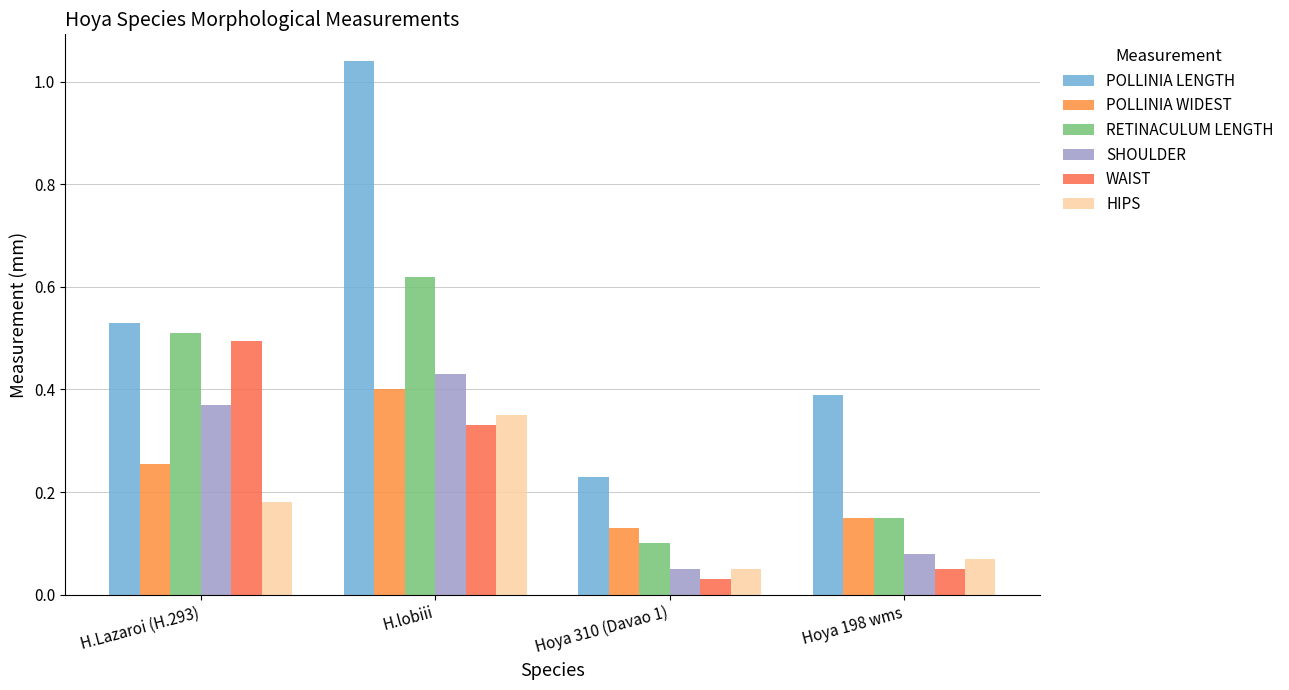

Which has a higher value, H.Lazaroi (H.293) or Hoya 198 wms?

H.Lazaroi (H.293)